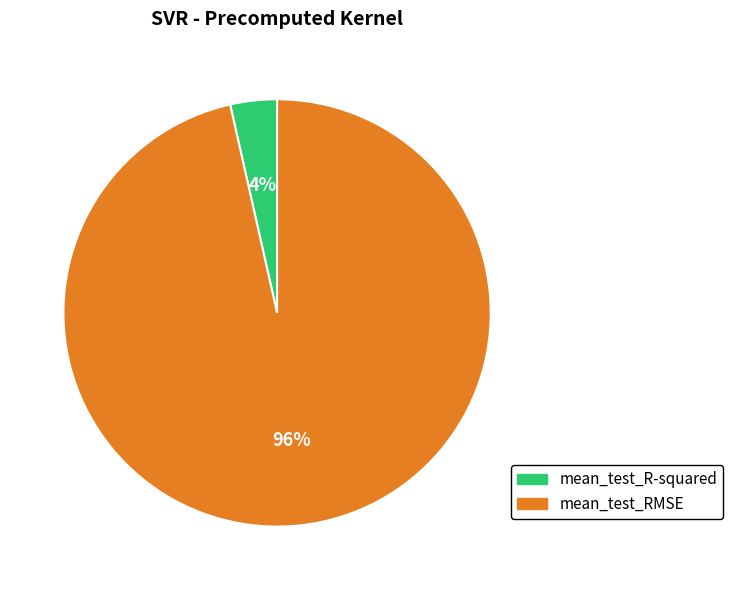

Between mean_test_RMSE and mean_test_R-squared, which is larger?

mean_test_RMSE